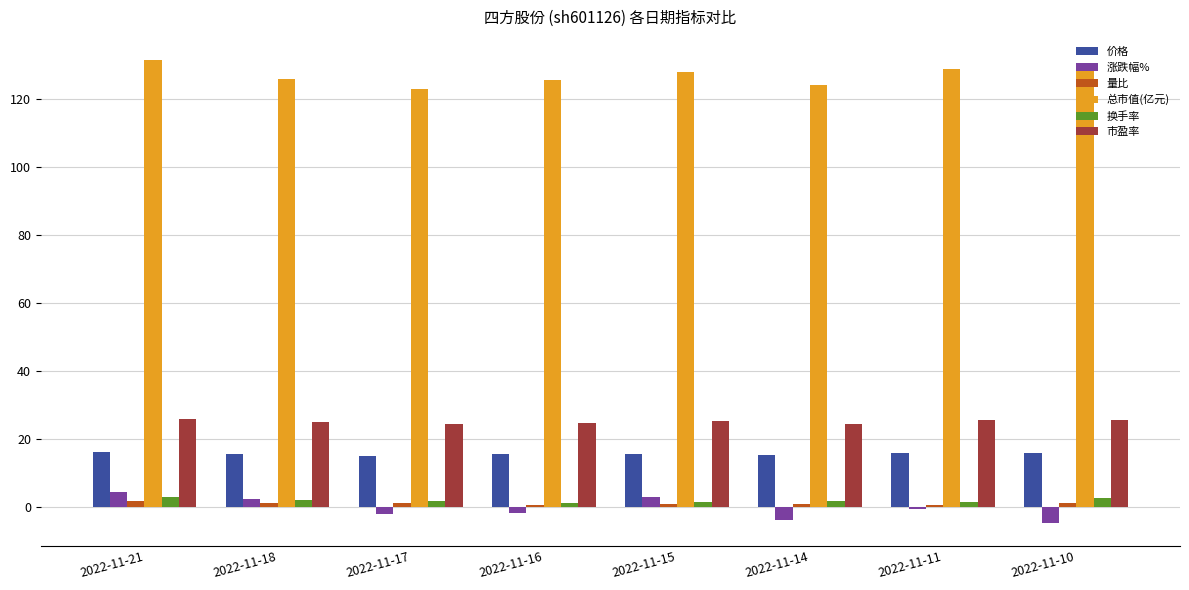

Between 2022-11-21 and 2022-11-18, which series saw the biggest shift?

总市值(亿元)